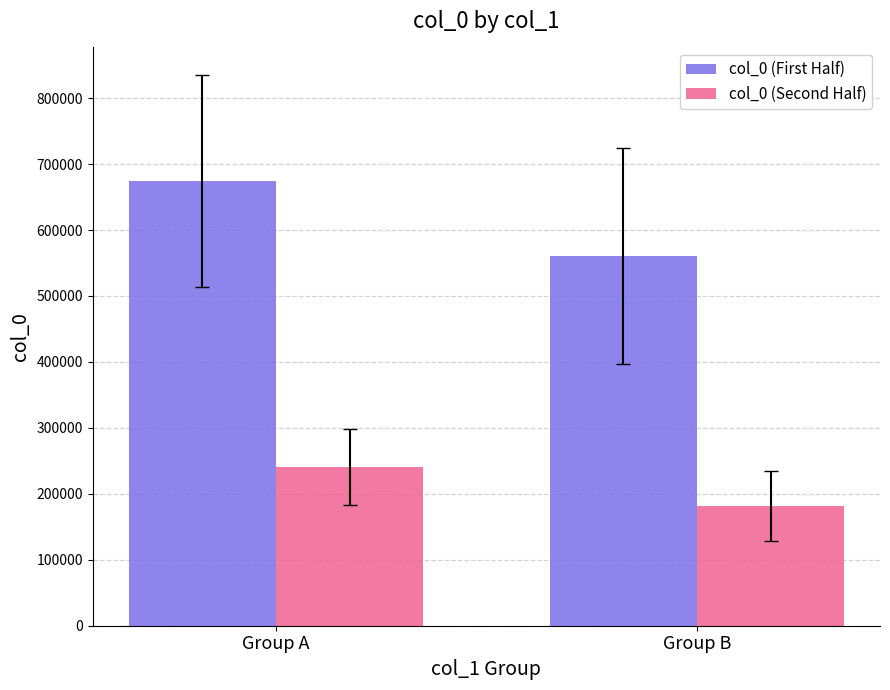

What is the difference between the col_0 (First Half) values at Group A and Group B?

113961.0